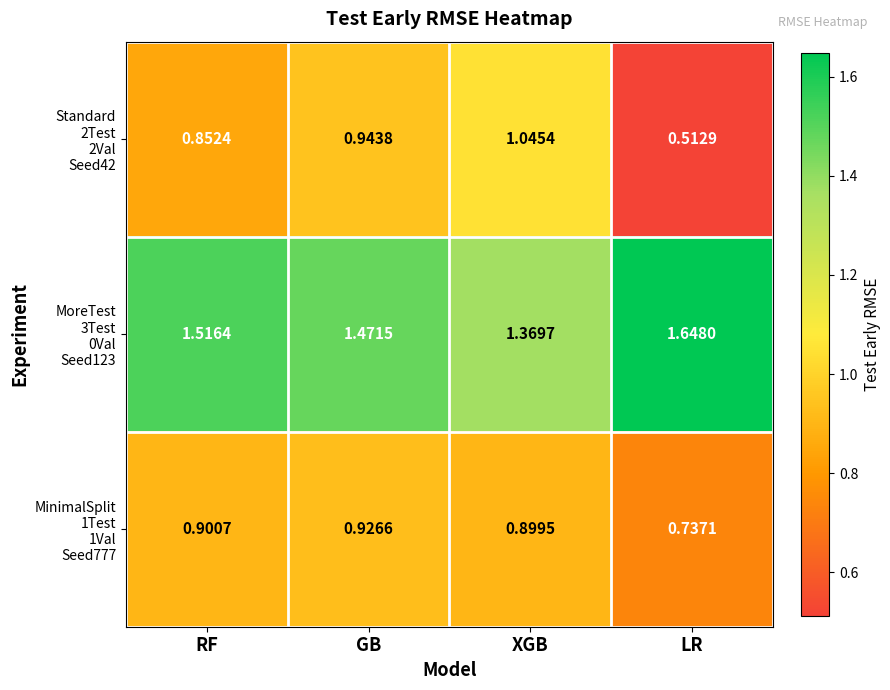

At which category is the sum across all series the highest?

GB